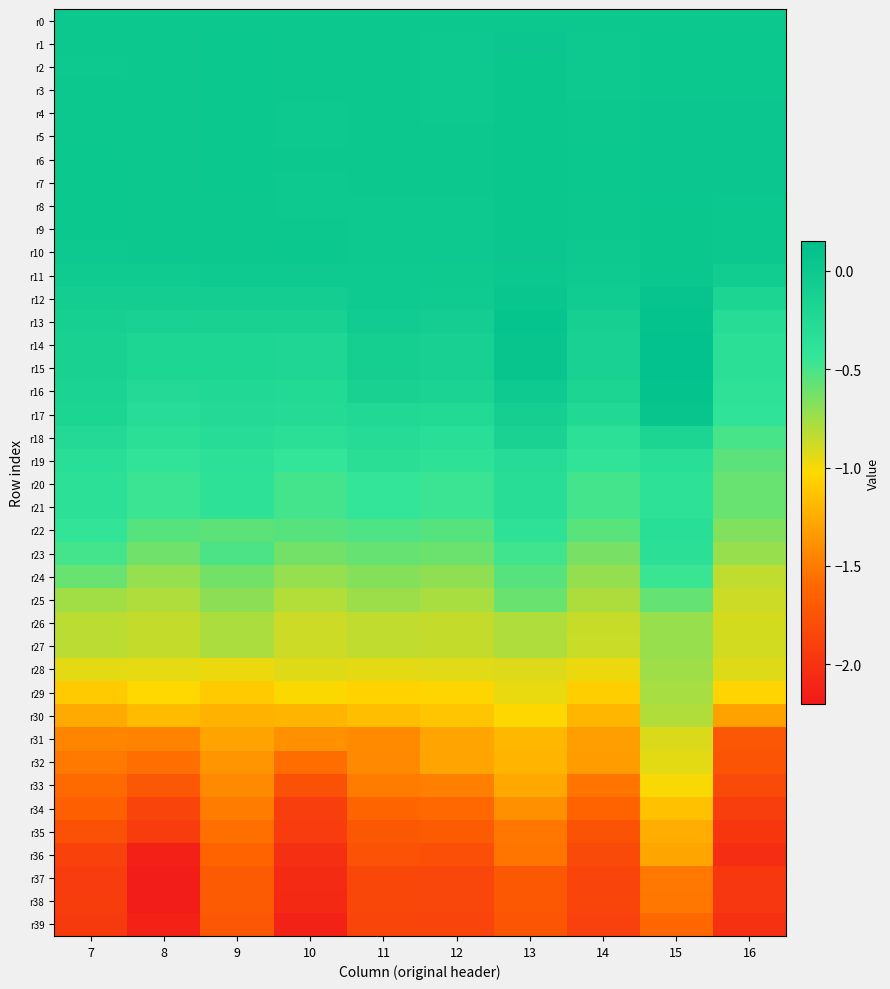

Which has a higher value, 7 or 9?

7